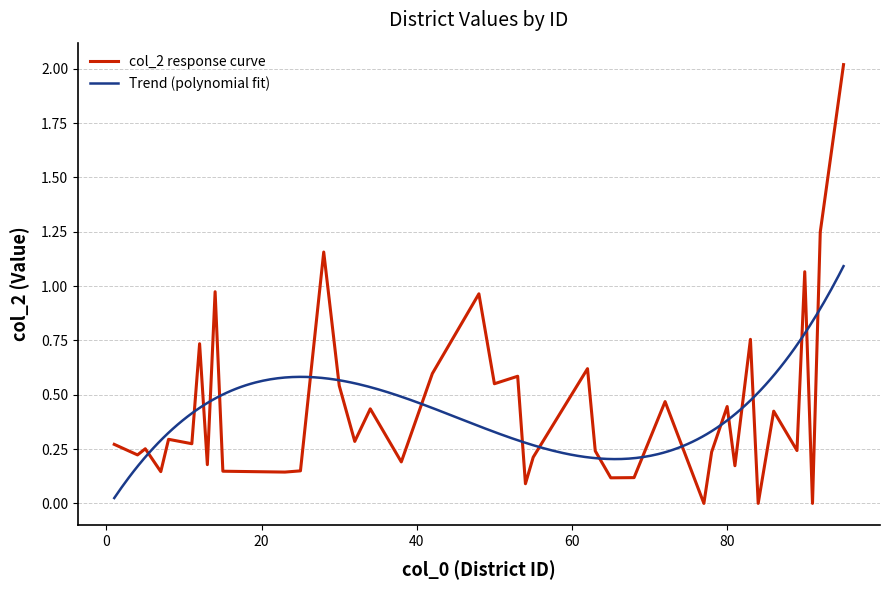

What is the change in value from 62 to 8?

-0.3